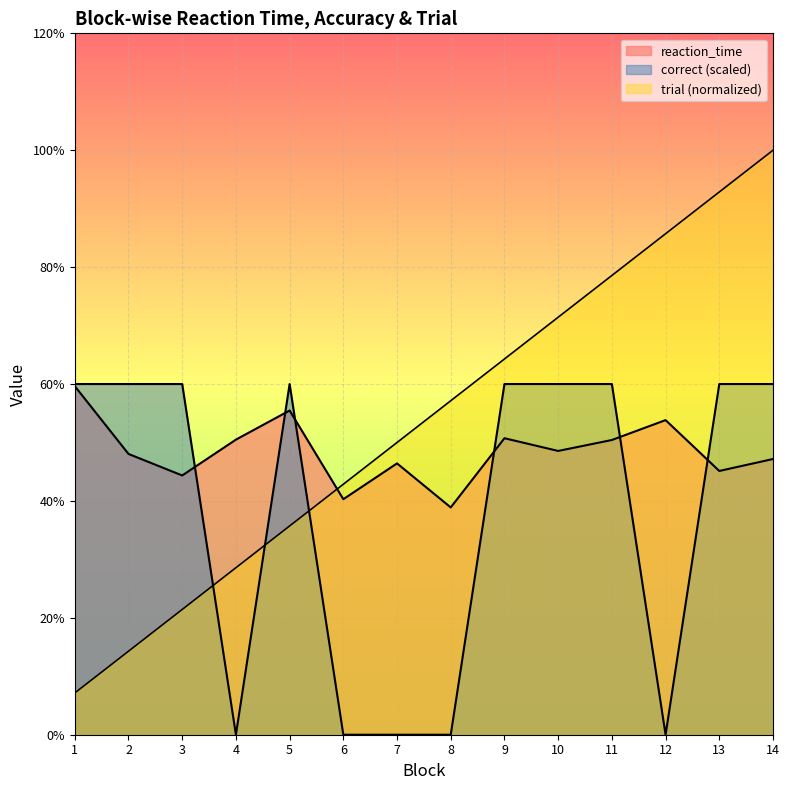

After their last crossing, which series has the higher values: reaction_time or correct?

correct